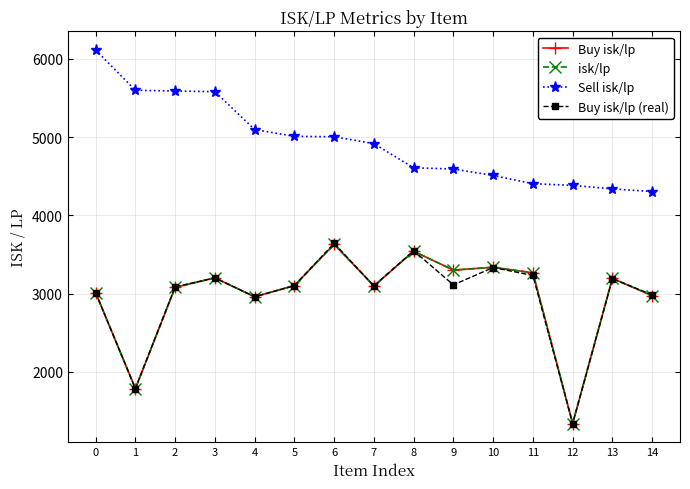

At which label does isk/lp reach its peak?

6